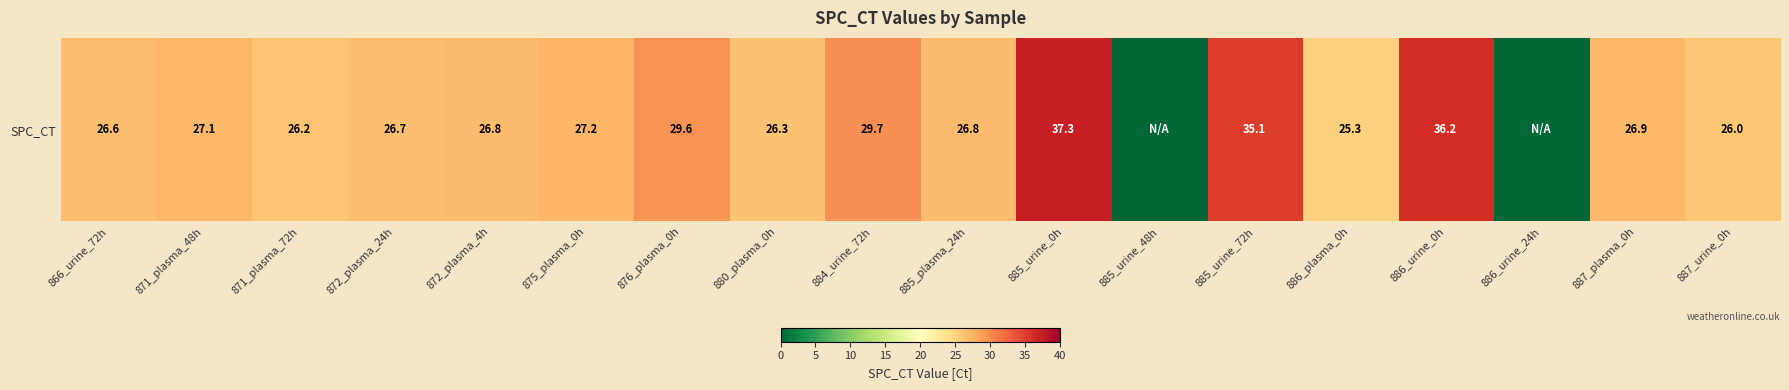

Which label corresponds to the largest value in the chart?

885_urine_0h